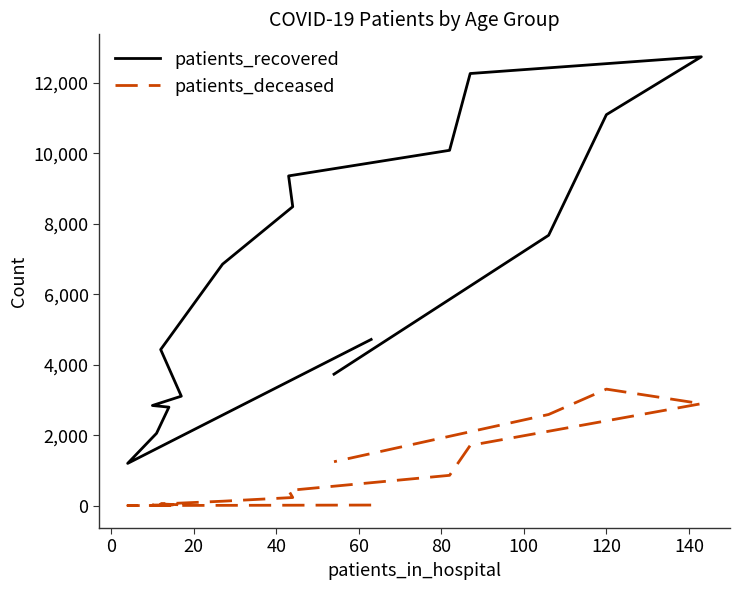

What is the approximate value of patients_deceased at 20?

3